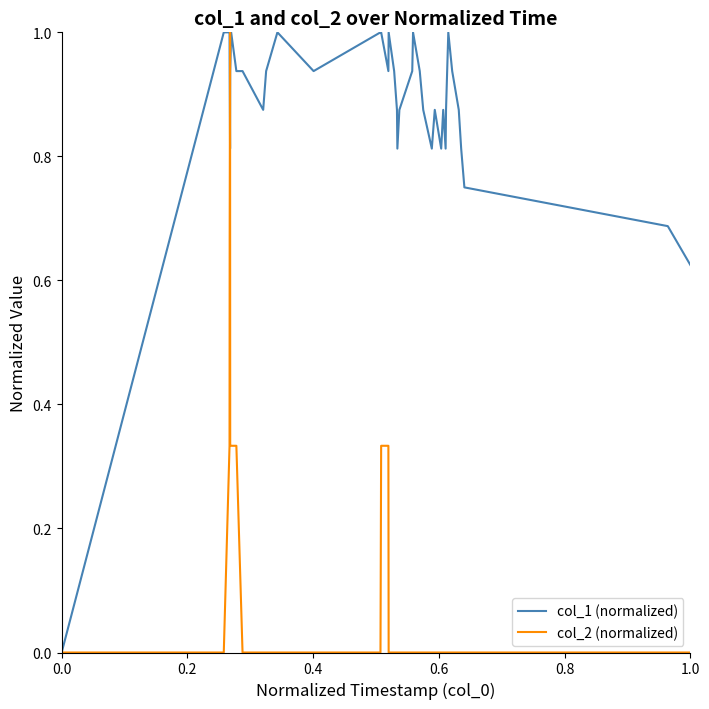

What is the greatest value displayed?

1.0